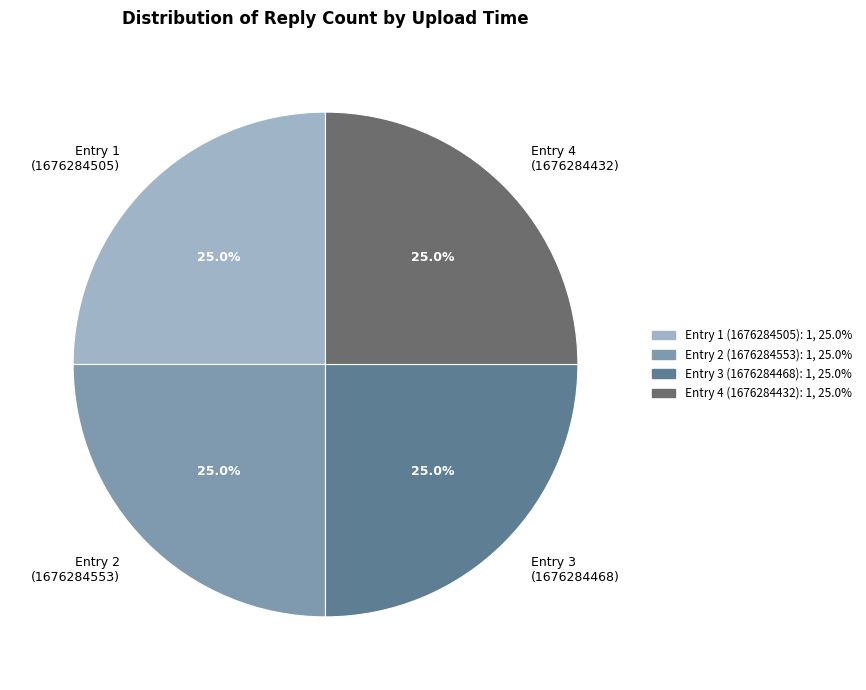

Is there a majority slice in this chart?

No